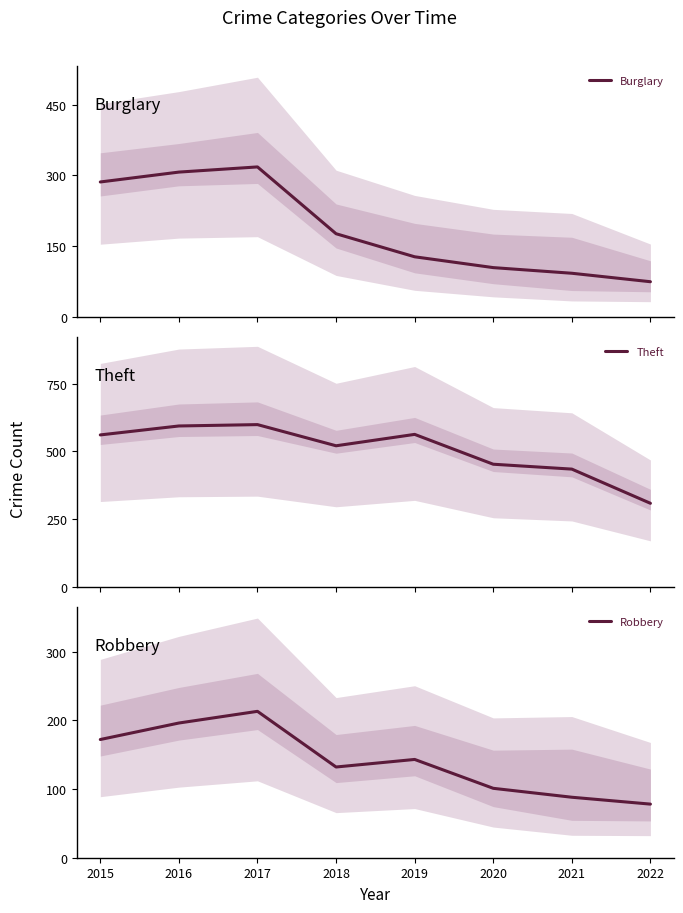

What is the value of the Burglary point at the 3rd from the left?

318